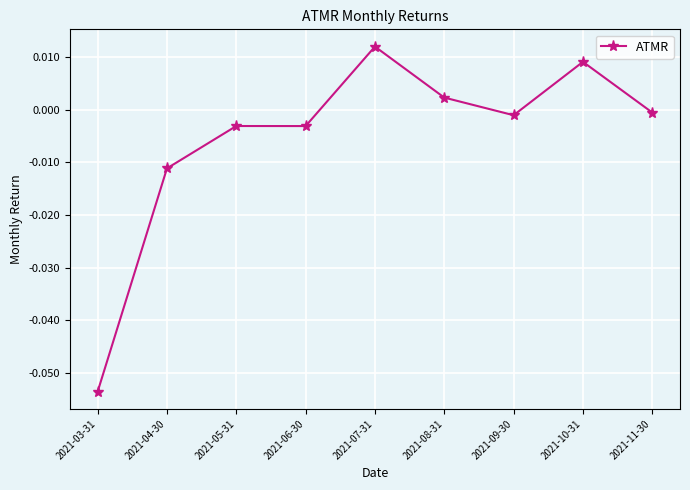

What is the label of the 5th point from the left?

2021-07-31